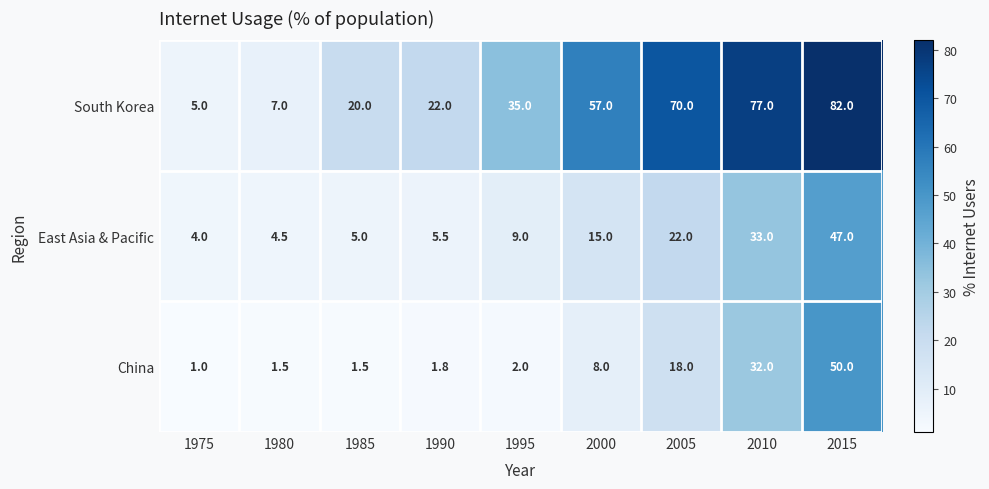

Which series has the widest spread of values?

South Korea